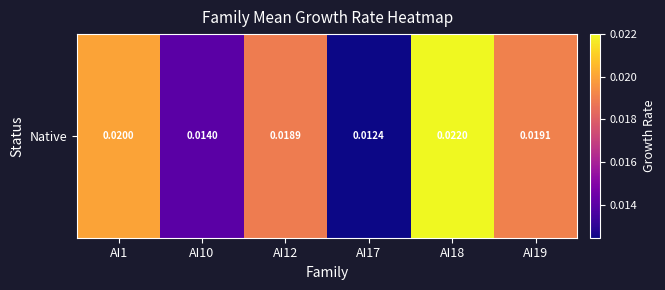

At which category does the chart reach its peak across all series?

AI18